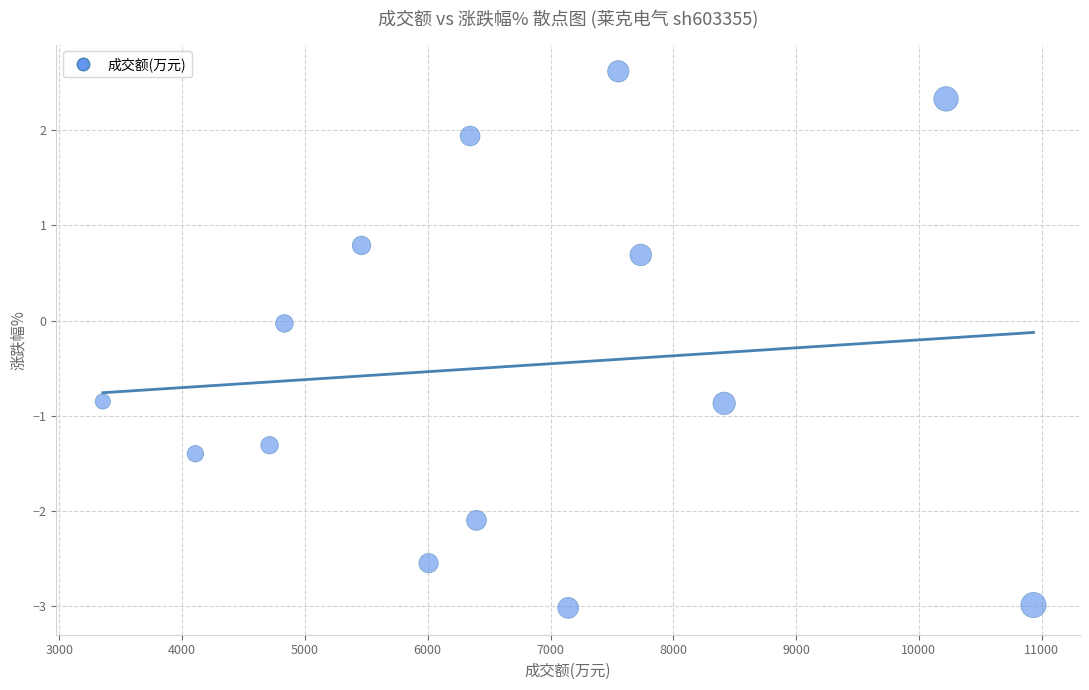

What is the range of X values (max minus min)?

7579.0